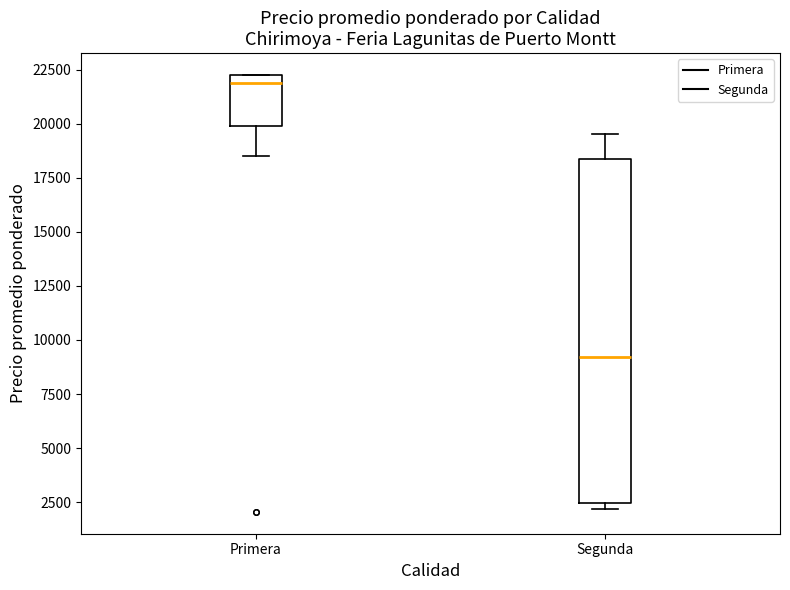

Where does the median line of the box for Primera sit on the y-axis? The values are not printed on the chart, so give them approximately, as read against the axis.

22000